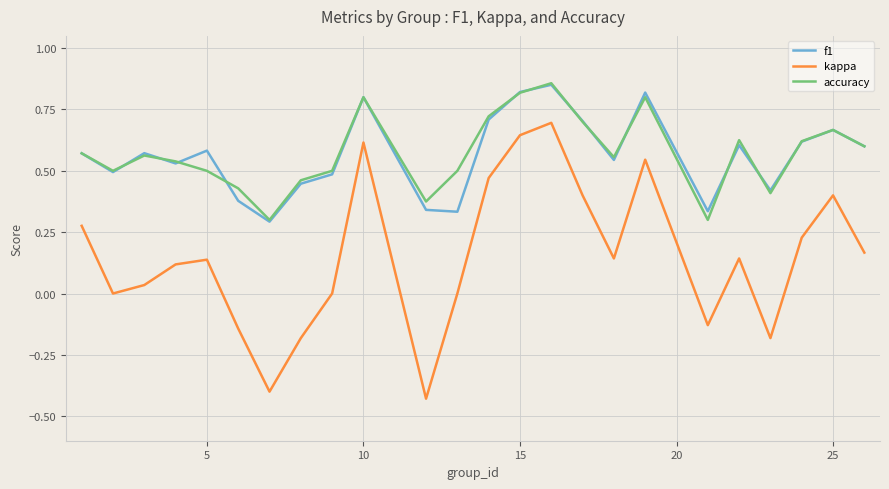

How many lines are shown in the chart?

3